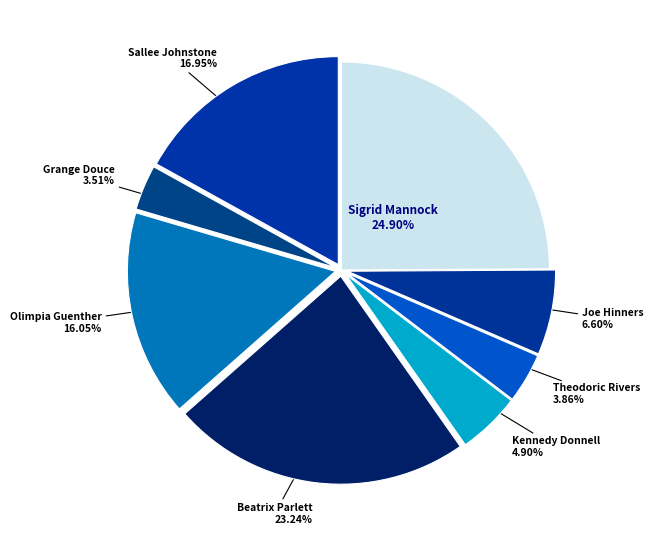

Which slice is the largest?

Sigrid Mannock